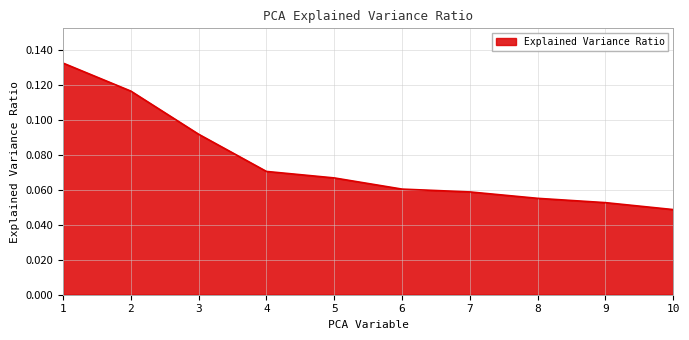

How many distinct data groups are displayed?

1